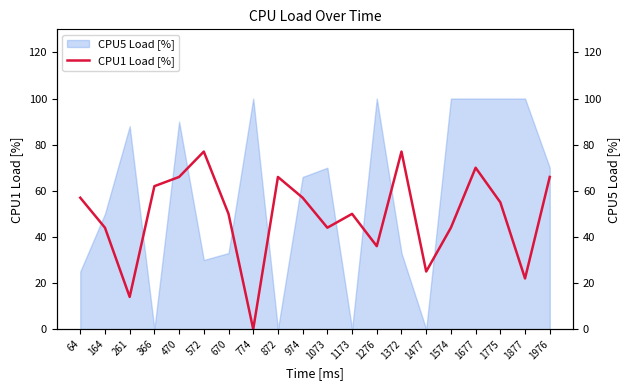

What is the change in value from 470 to 1073?

-22